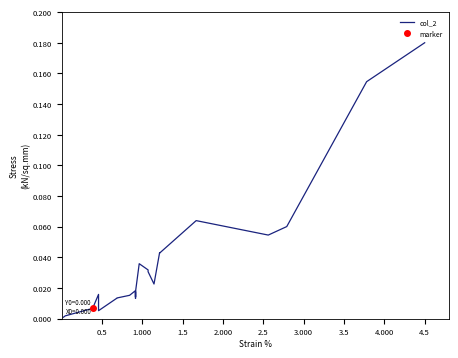

How many data points does each series have?

26